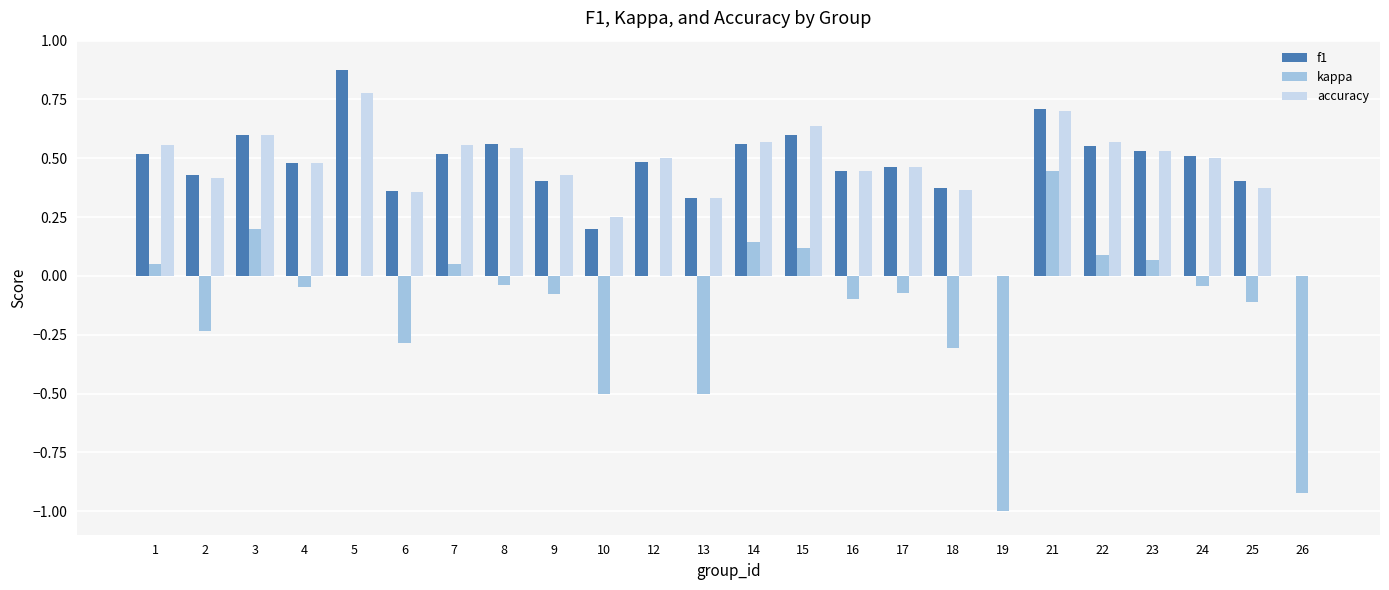

Which category has the highest value in the f1 series?

5